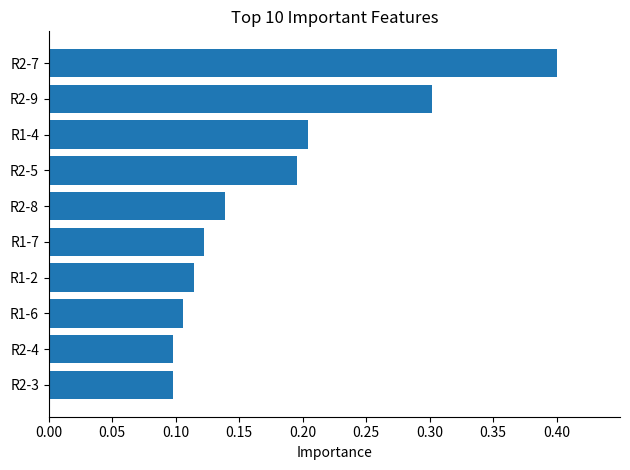

What is the greatest value displayed?

0.4